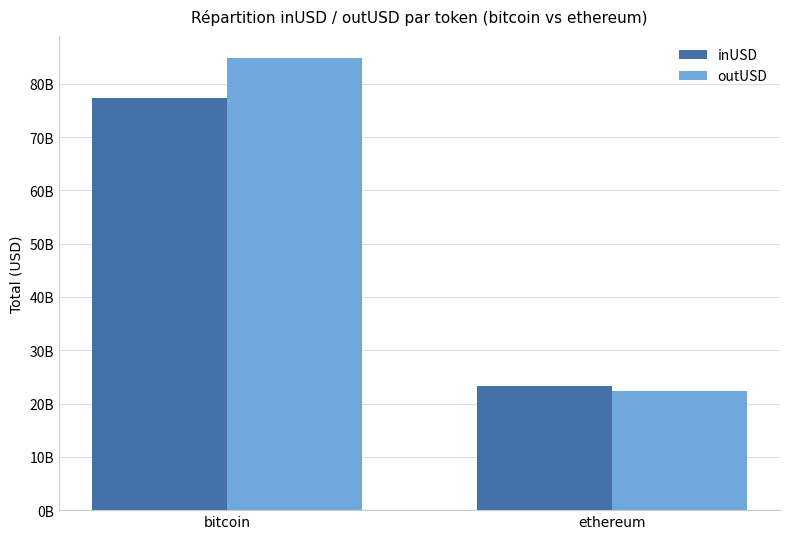

At which label is inUSD closest to 50240902299?

ethereum